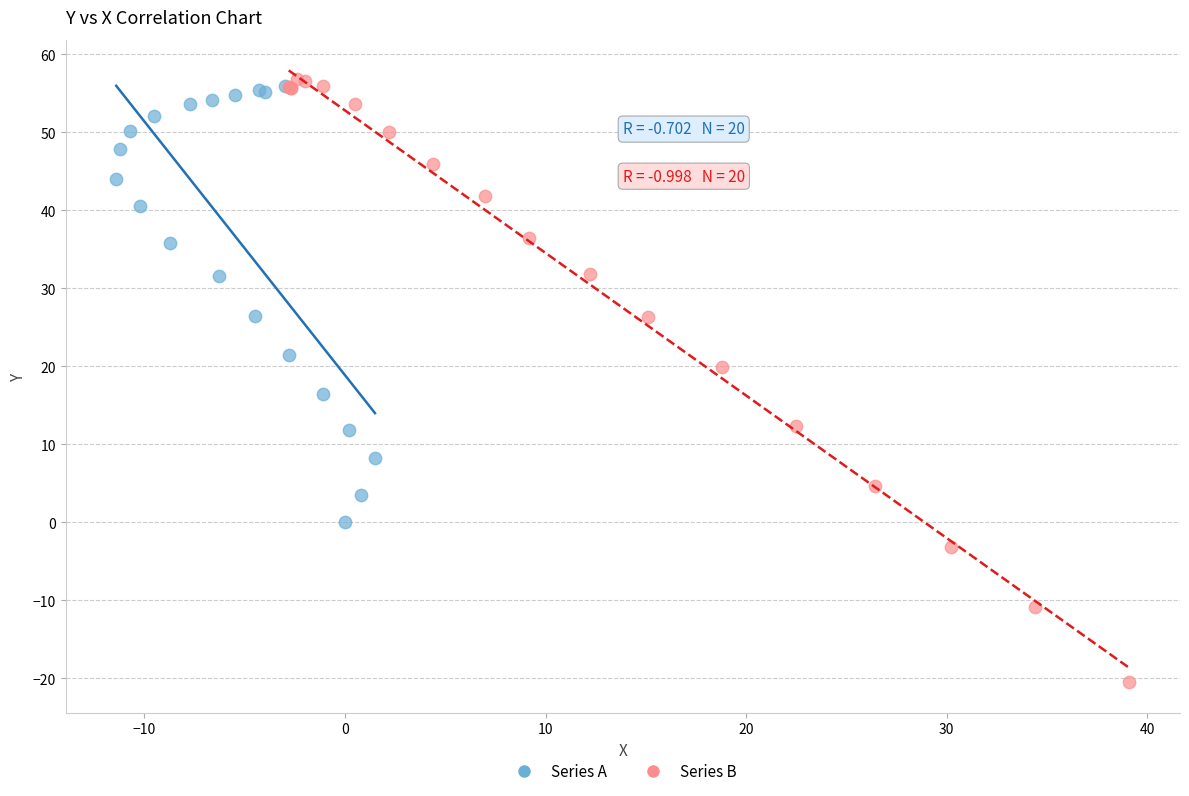

Which series has the widest spread of Y values?

Series B